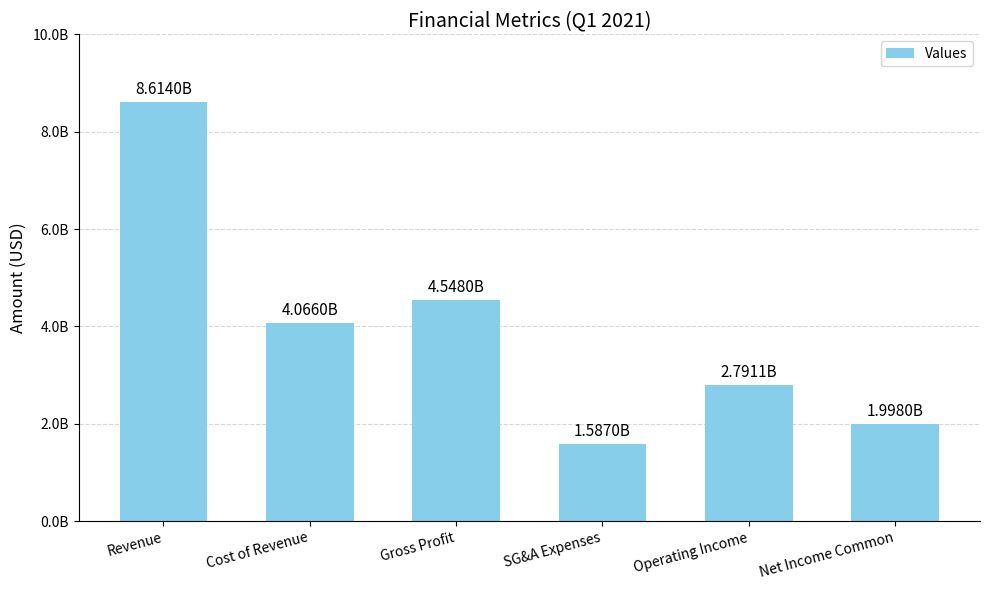

Where is the data nearest to the value 5100500000?

Gross Profit